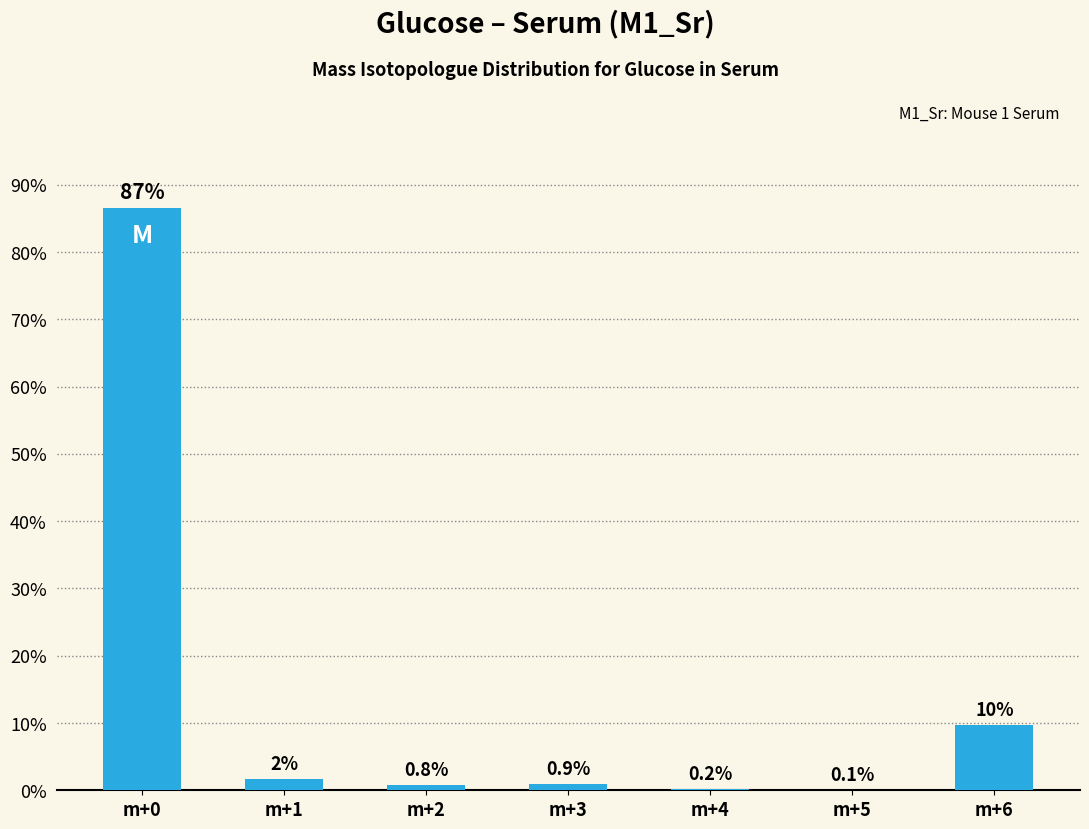

Are the bars horizontal?

No